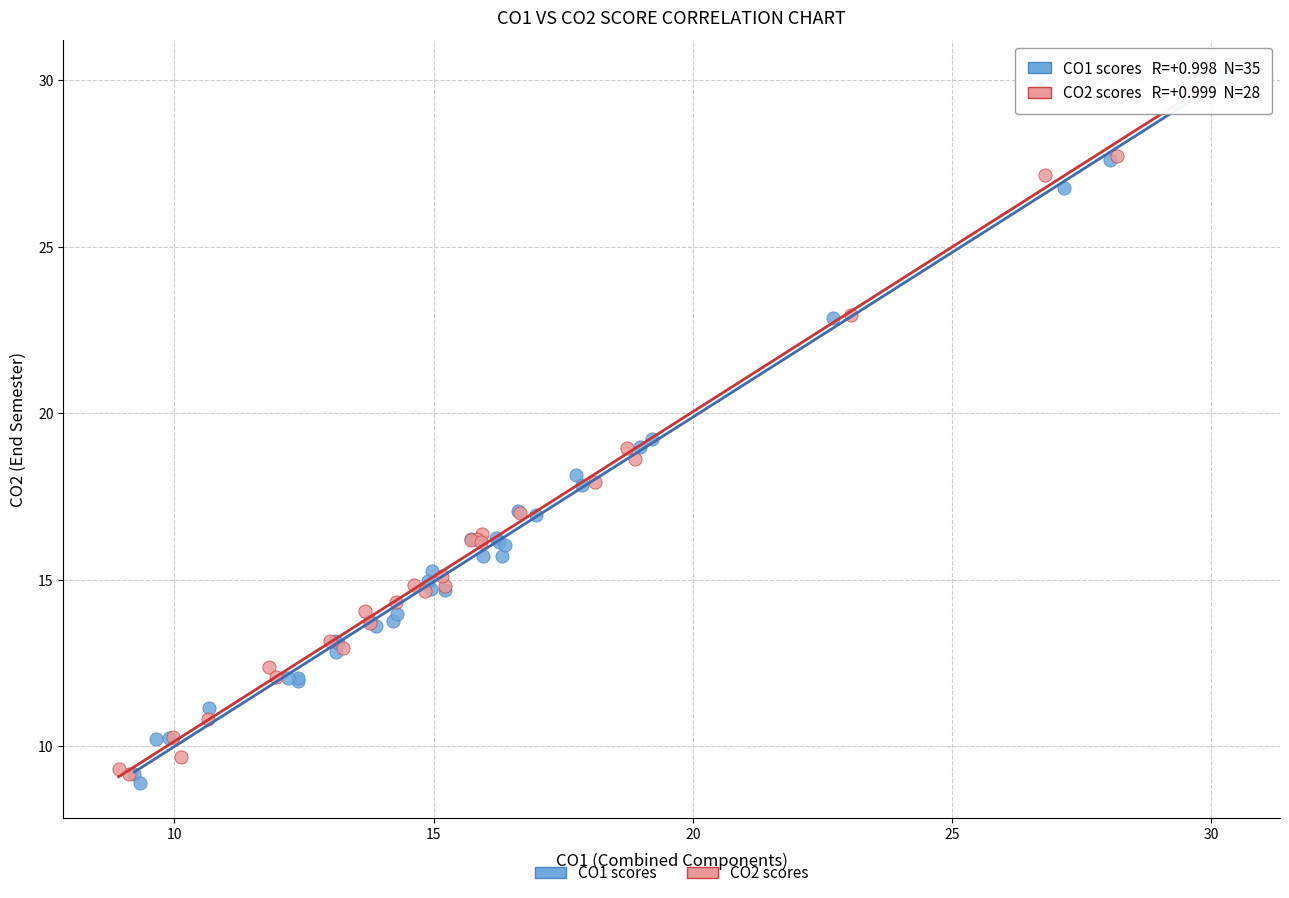

Which series reaches the maximum Y coordinate?

CO1 scores